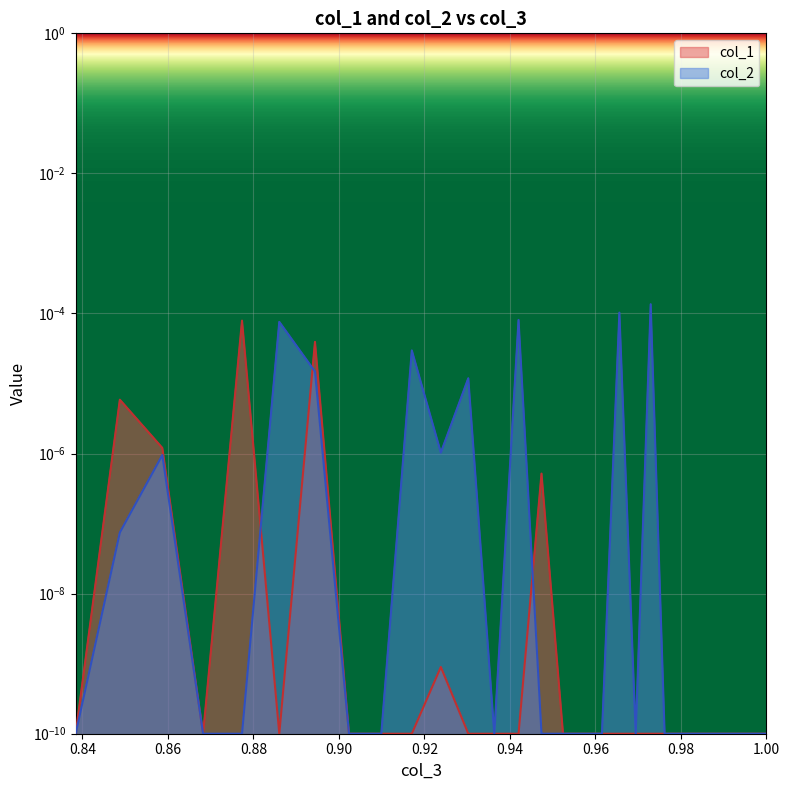

In col_1, how many points are lower than both neighbors (excluding endpoints)?

2